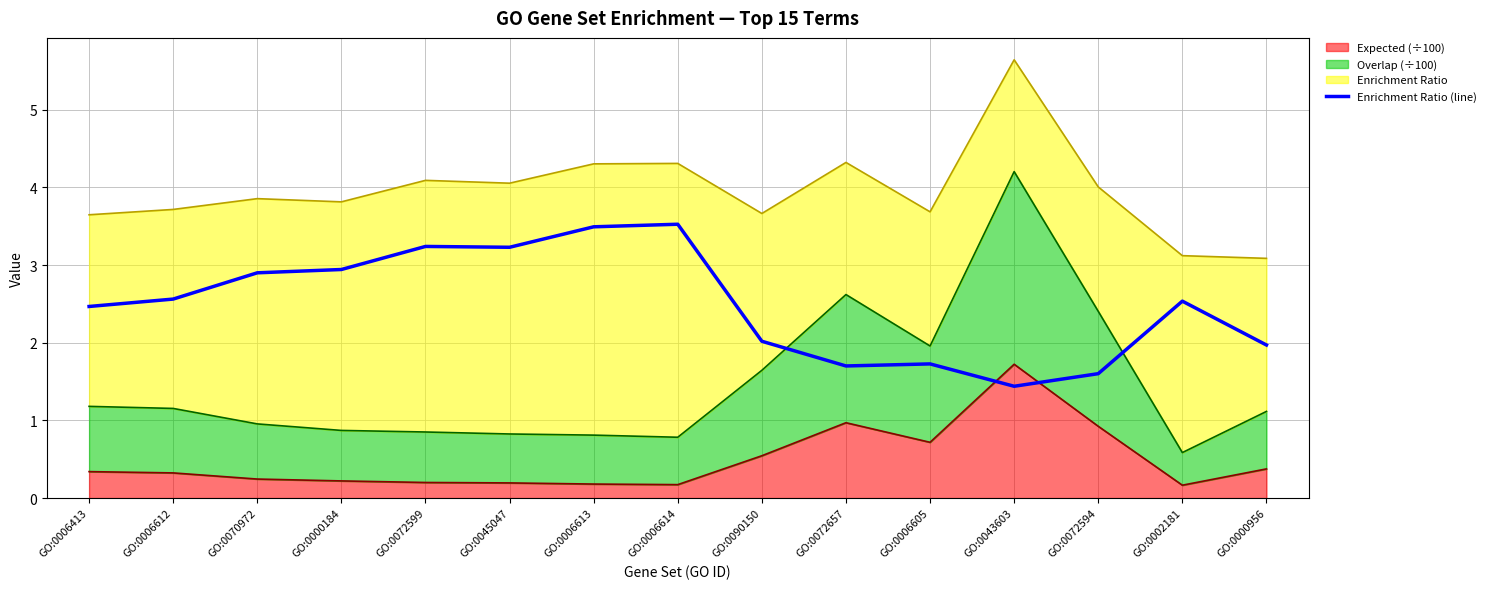

Rank the categories by value from lowest to highest.

GO:0043603, GO:0072594, GO:0072657, GO:0006605, GO:0000956, GO:0090150, GO:0006413, GO:0002181, GO:0006612, GO:0070972, GO:0000184, GO:0045047, GO:0072599, GO:0006613, GO:0006614